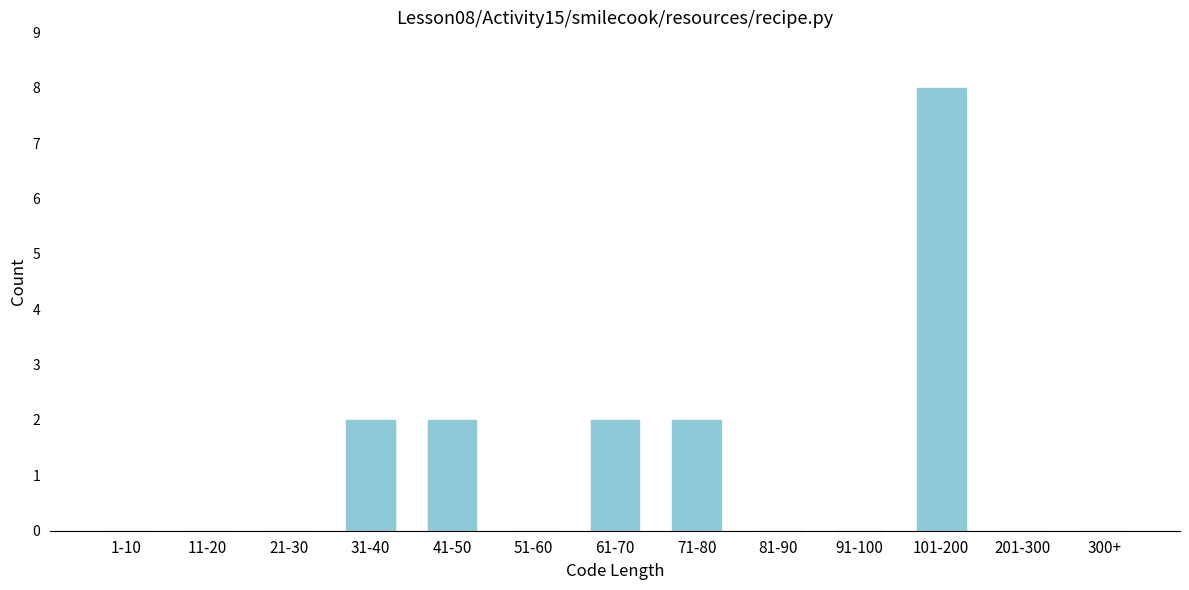

Reading left to right, what are all the values shown in this chart?

1-10=0	11-20=0	21-30=0	31-40=2	41-50=2	51-60=0	61-70=2	71-80=2	81-90=0	91-100=0	101-200=8	201-300=0	300+=0